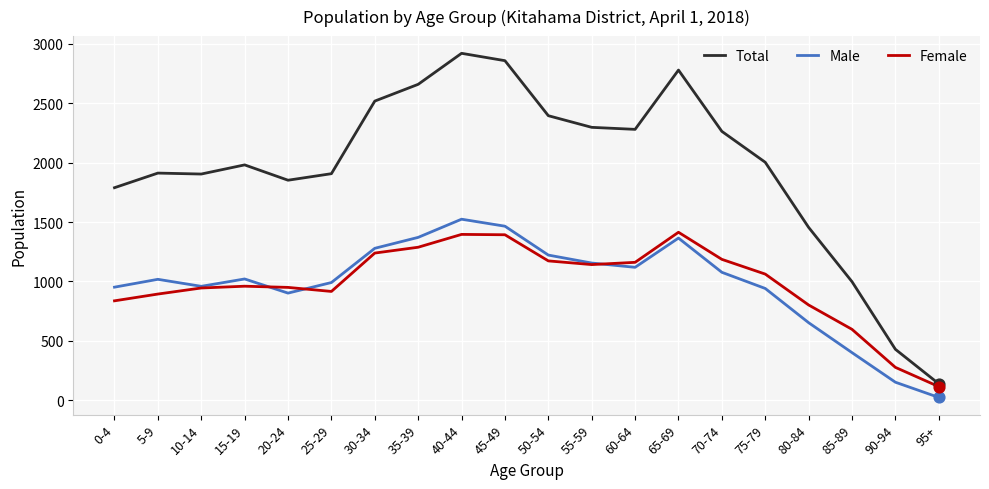

Which series has the widest spread of values?

Total